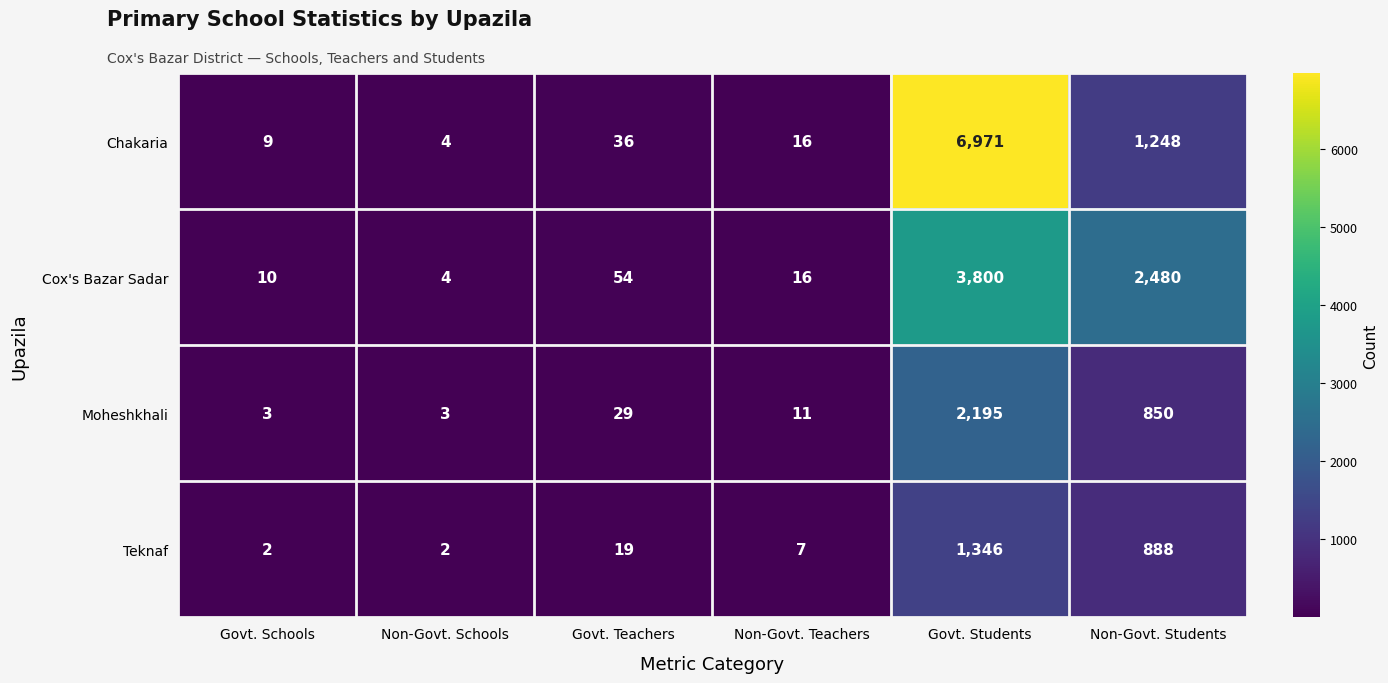

At which label does Chakaria reach its minimum?

Non-Govt. Schools